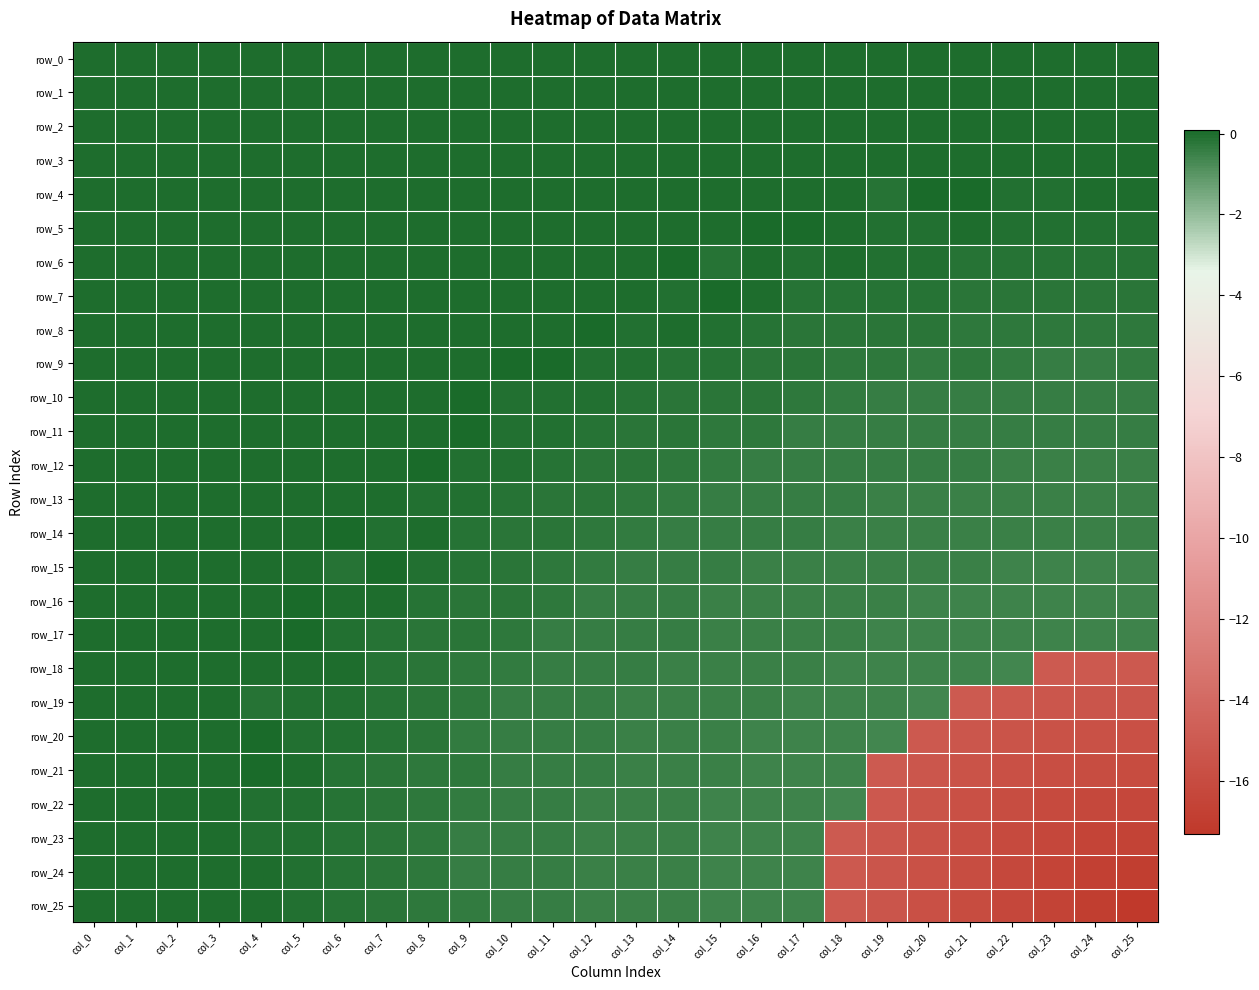

Reading left to right, list all the values displayed in this chart.

row_0: -0.0	-0.0	-0.0	-0.0	-0.0	-0.0	-0.0	-0.0	-0.0	-0.0	-0.0	-0.0	-0.0	-0.0	-0.0	-0.0	-0.0	-0.0	-0.0	-0.0	-0.0	-0.0	-0.0	-0.0	-0.0	-0.0
row_1: -0.0	-0.0	-0.0	-0.0	-0.0	-0.0	-0.0	-0.0	-0.0	-0.0	-0.0	-0.0	-0.0	-0.0	-0.0	-0.0	-0.0	-0.0	-0.0	-0.0	-0.0	-0.0	-0.0	-0.0	-0.0	-0.0
row_2: -0.0	-0.0	-0.0	-0.0	-0.0	-0.0	-0.0	-0.0	-0.0	-0.0	-0.0	-0.0	-0.0	-0.0	-0.0	-0.0	-0.0	-0.0	-0.0	-0.0	-0.0	-0.0	-0.0	-0.0	-0.0	-0.0
row_3: -0.0	-0.0	-0.0	-0.0	-0.0	-0.0	-0.0	-0.0	-0.0	-0.0	-0.0	-0.0	-0.0	-0.0	-0.0	-0.0	-0.0	-0.0	-0.0	-0.0	-0.0	-0.0	-0.0	-0.0	-0.0	-0.0
row_4: -0.0	-0.0	-0.0	-0.0	-0.0	-0.0	-0.0	-0.0	-0.0	-0.0	-0.0	-0.0	-0.0	-0.0	-0.0	-0.0	-0.0	-0.0	-0.0	-0.1	0.1	0.1	-0.1	-0.0	-0.0	-0.0
row_5: -0.0	-0.0	-0.0	-0.0	-0.0	-0.0	-0.0	-0.0	-0.0	-0.0	-0.0	-0.0	-0.0	-0.0	-0.0	-0.0	0.1	0.1	-0.0	-0.1	-0.1	-0.0	-0.1	-0.1	-0.0	-0.1
row_6: -0.0	-0.0	-0.0	-0.0	-0.0	-0.0	-0.0	-0.0	-0.0	-0.0	-0.0	-0.0	-0.0	-0.0	0.1	-0.1	-0.0	-0.1	-0.0	-0.1	-0.1	-0.1	-0.1	-0.2	-0.1	-0.1
row_7: -0.0	-0.0	-0.0	-0.0	-0.0	-0.0	-0.0	-0.0	-0.0	-0.0	-0.0	-0.0	-0.0	-0.0	-0.0	0.0	-0.0	-0.1	-0.1	-0.2	-0.2	-0.2	-0.2	-0.2	-0.2	-0.2
row_8: -0.0	-0.0	-0.0	-0.0	-0.0	-0.0	-0.0	-0.0	-0.0	-0.0	-0.0	-0.0	0.1	-0.1	-0.0	-0.1	-0.1	-0.2	-0.2	-0.2	-0.2	-0.3	-0.3	-0.3	-0.3	-0.3
row_9: -0.0	-0.0	-0.0	-0.0	-0.0	-0.0	-0.0	-0.0	-0.0	-0.0	0.1	0.0	-0.1	-0.1	-0.1	-0.1	-0.2	-0.2	-0.3	-0.3	-0.3	-0.3	-0.4	-0.4	-0.4	-0.3
row_10: -0.0	-0.0	-0.0	-0.0	-0.0	-0.0	-0.0	-0.0	-0.0	0.1	-0.1	-0.1	-0.1	-0.2	-0.2	-0.2	-0.2	-0.3	-0.3	-0.4	-0.4	-0.4	-0.4	-0.4	-0.4	-0.4
row_11: -0.0	-0.0	-0.0	-0.0	-0.0	-0.0	-0.0	-0.0	-0.0	0.0	-0.1	-0.1	-0.2	-0.2	-0.2	-0.3	-0.3	-0.4	-0.4	-0.4	-0.4	-0.4	-0.4	-0.4	-0.4	-0.4
row_12: -0.0	-0.0	-0.0	-0.0	-0.0	-0.0	-0.0	-0.0	0.1	-0.1	-0.1	-0.2	-0.2	-0.2	-0.3	-0.4	-0.4	-0.4	-0.4	-0.4	-0.4	-0.4	-0.5	-0.5	-0.5	-0.5
row_13: -0.0	-0.0	-0.0	-0.0	-0.0	-0.0	-0.0	-0.0	-0.1	-0.1	-0.2	-0.2	-0.2	-0.3	-0.4	-0.4	-0.4	-0.4	-0.4	-0.5	-0.5	-0.5	-0.5	-0.5	-0.5	-0.5
row_14: -0.0	-0.0	-0.0	-0.0	-0.0	-0.0	0.1	-0.0	-0.0	-0.1	-0.2	-0.2	-0.3	-0.4	-0.4	-0.4	-0.4	-0.4	-0.5	-0.5	-0.5	-0.5	-0.5	-0.5	-0.5	-0.5
row_15: -0.0	-0.0	-0.0	-0.0	-0.0	-0.0	-0.1	0.0	-0.1	-0.1	-0.2	-0.3	-0.4	-0.4	-0.4	-0.4	-0.5	-0.5	-0.5	-0.5	-0.5	-0.5	-0.5	-0.5	-0.5	-0.5
row_16: -0.0	-0.0	-0.0	-0.0	-0.0	0.1	-0.0	-0.0	-0.1	-0.2	-0.2	-0.3	-0.4	-0.4	-0.4	-0.5	-0.5	-0.5	-0.5	-0.5	-0.5	-0.5	-0.5	-0.6	-0.6	-0.6
row_17: -0.0	-0.0	-0.0	-0.0	-0.0	0.1	-0.1	-0.1	-0.2	-0.2	-0.3	-0.4	-0.4	-0.4	-0.4	-0.5	-0.5	-0.5	-0.5	-0.5	-0.5	-0.6	-0.6	-0.6	-0.6	-0.6
row_18: -0.0	-0.0	-0.0	-0.0	-0.0	-0.0	-0.0	-0.1	-0.2	-0.3	-0.3	-0.4	-0.4	-0.4	-0.5	-0.5	-0.5	-0.5	-0.5	-0.6	-0.6	-0.6	-0.6	-15.0	-15.1	-15.1
row_19: -0.0	-0.0	-0.0	-0.0	-0.1	-0.1	-0.1	-0.2	-0.2	-0.3	-0.4	-0.4	-0.4	-0.5	-0.5	-0.5	-0.5	-0.5	-0.6	-0.6	-0.6	-15.1	-15.2	-15.3	-15.4	-15.4
row_20: -0.0	-0.0	-0.0	-0.0	0.1	-0.1	-0.1	-0.2	-0.2	-0.3	-0.4	-0.4	-0.4	-0.5	-0.5	-0.5	-0.5	-0.5	-0.6	-0.6	-15.1	-15.3	-15.4	-15.6	-15.7	-15.7
row_21: -0.0	-0.0	-0.0	-0.0	0.1	-0.0	-0.1	-0.2	-0.3	-0.3	-0.4	-0.4	-0.4	-0.5	-0.5	-0.5	-0.5	-0.6	-0.6	-15.1	-15.3	-15.5	-15.7	-15.8	-16.0	-16.0
row_22: -0.0	-0.0	-0.0	-0.0	-0.1	-0.1	-0.1	-0.2	-0.3	-0.4	-0.4	-0.4	-0.5	-0.5	-0.5	-0.5	-0.5	-0.6	-0.6	-15.2	-15.4	-15.7	-15.9	-16.1	-16.3	-16.3
row_23: -0.0	-0.0	-0.0	-0.0	-0.0	-0.1	-0.2	-0.2	-0.3	-0.4	-0.4	-0.4	-0.5	-0.5	-0.5	-0.5	-0.6	-0.6	-15.0	-15.3	-15.6	-15.8	-16.1	-16.4	-16.6	-16.6
row_24: -0.0	-0.0	-0.0	-0.0	-0.0	-0.0	-0.1	-0.2	-0.3	-0.4	-0.4	-0.4	-0.5	-0.5	-0.5	-0.5	-0.6	-0.6	-15.1	-15.4	-15.7	-16.0	-16.3	-16.6	-16.8	-17.0
row_25: -0.0	-0.0	-0.0	-0.0	-0.0	-0.1	-0.1	-0.2	-0.3	-0.3	-0.4	-0.4	-0.5	-0.5	-0.5	-0.5	-0.6	-0.6	-15.1	-15.4	-15.7	-16.0	-16.3	-16.6	-17.0	-17.3